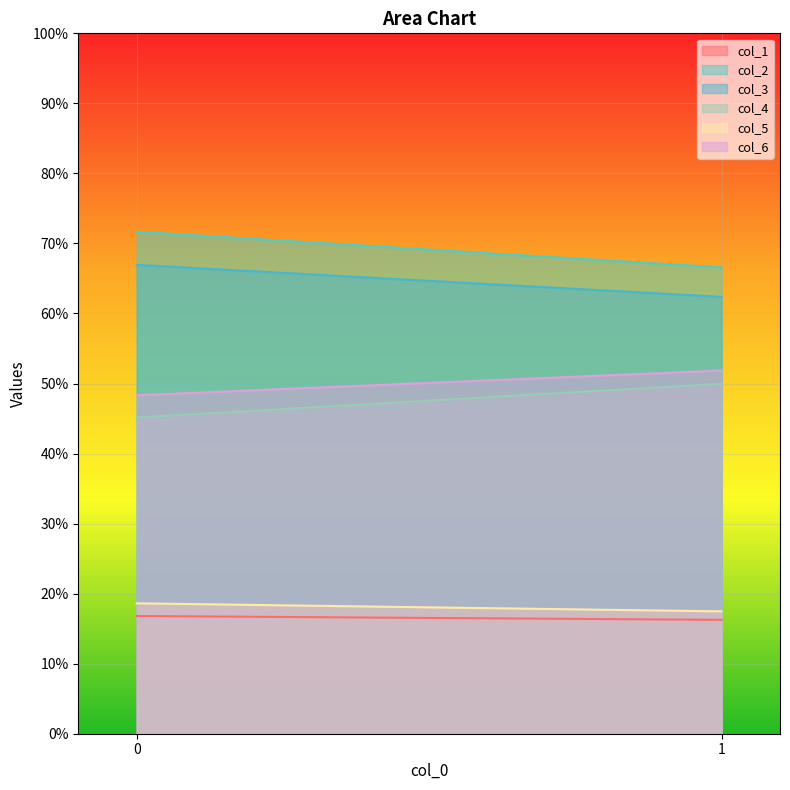

The value of col_6 at 1 is 51.9. True or false?

True